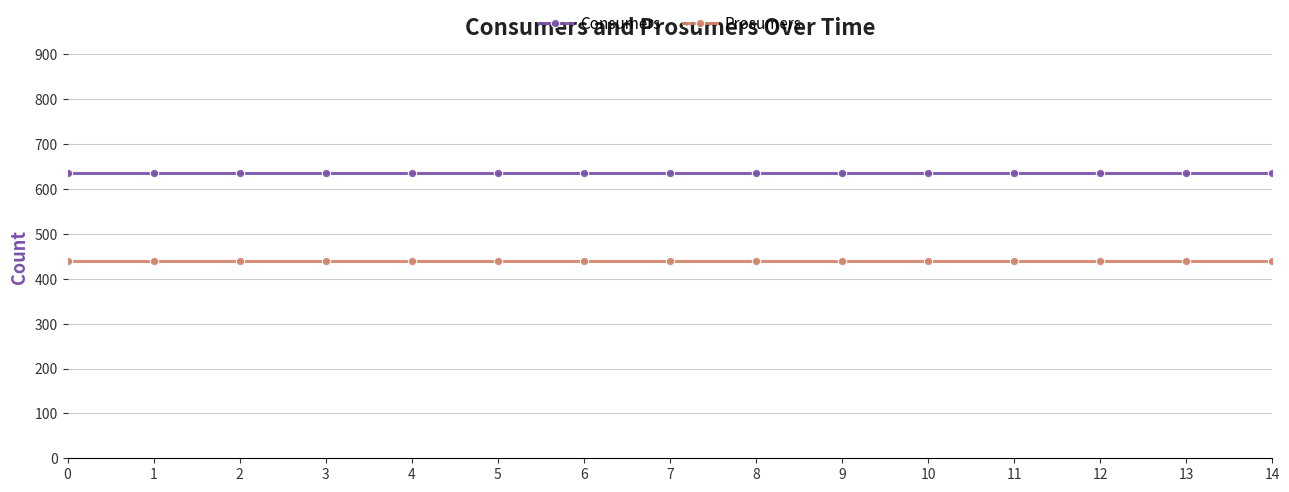

Reading right to left, transcribe all the data shown in this chart.

Consumers: 14=635	13=635	12=635	11=635	10=635	9=635	8=635	7=635	6=635	5=635	4=635	3=635	2=635	1=635	0=635
Prosumers: 14=440	13=440	12=440	11=440	10=440	9=440	8=440	7=440	6=440	5=440	4=440	3=440	2=440	1=440	0=440